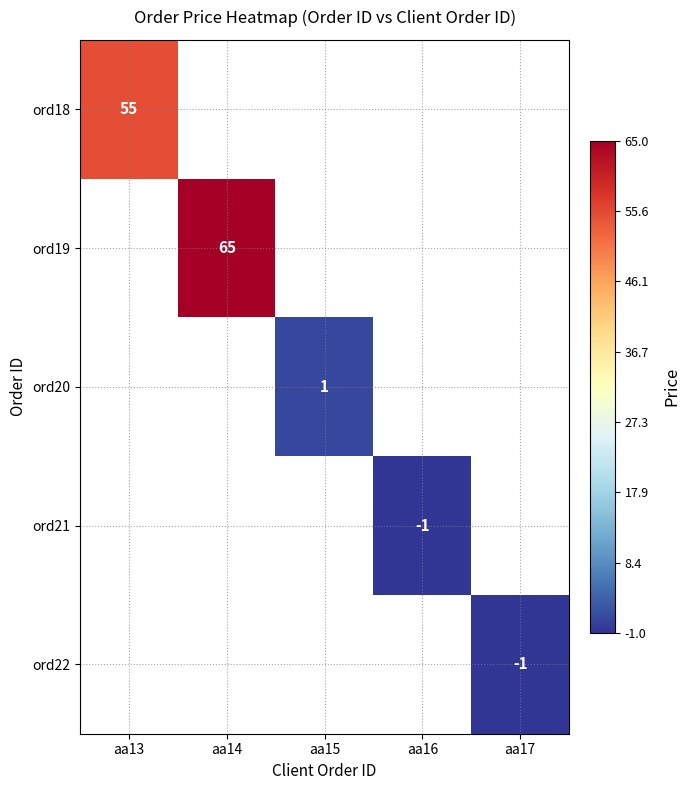

At how many categories does at least one series exceed 10?

2